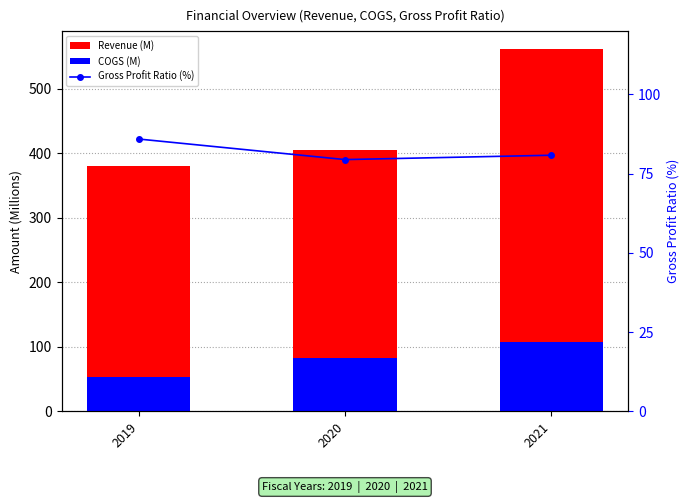

What value does the COGS (M) series have at 2021?

107.6